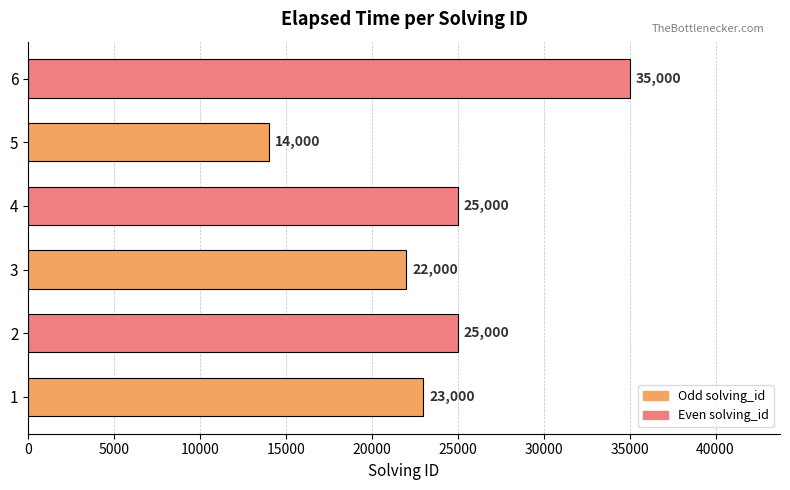

Approximately how many times larger is the value at 6 compared to 5?

2.5